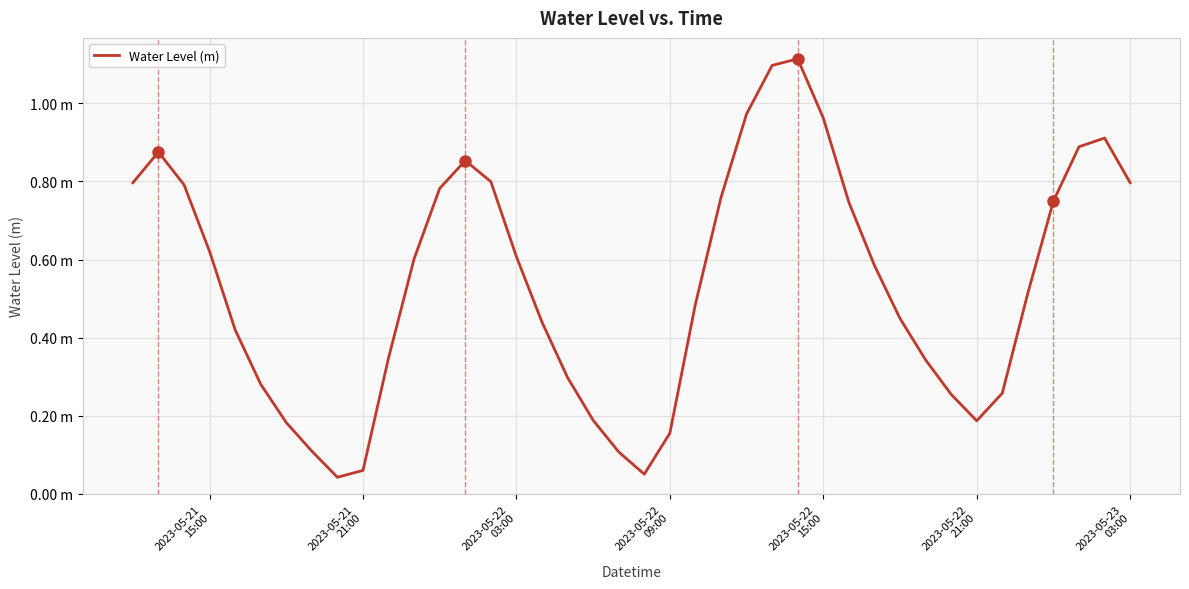

Does the chart display data point markers on the line(s)?

No